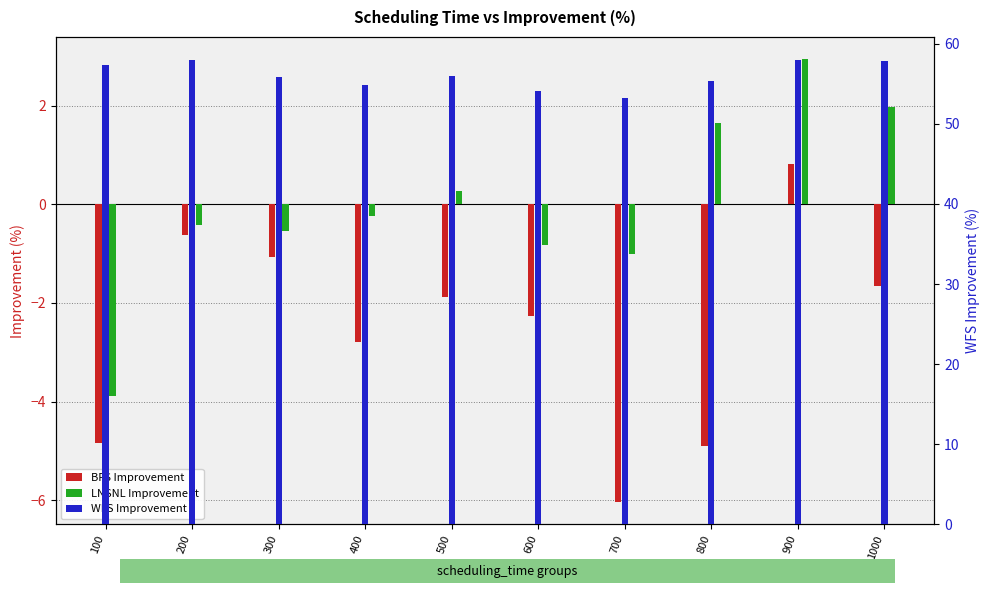

What is the difference between the highest and lowest values at 300?

56.9